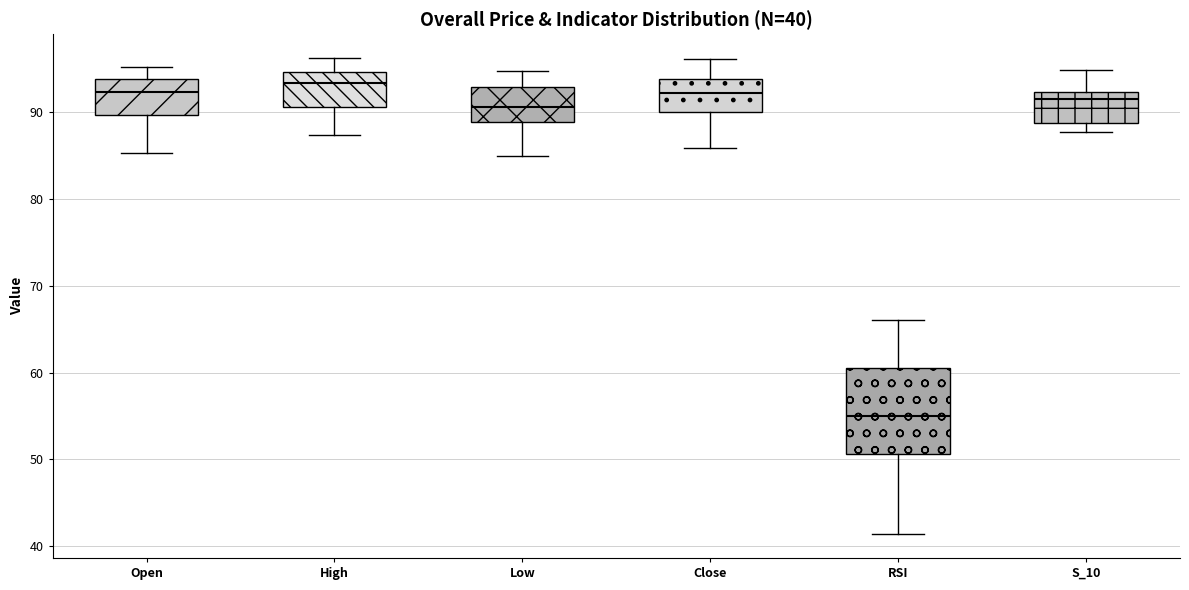

Comparing the boxes themselves (not the whiskers), which one is the tallest?

RSI